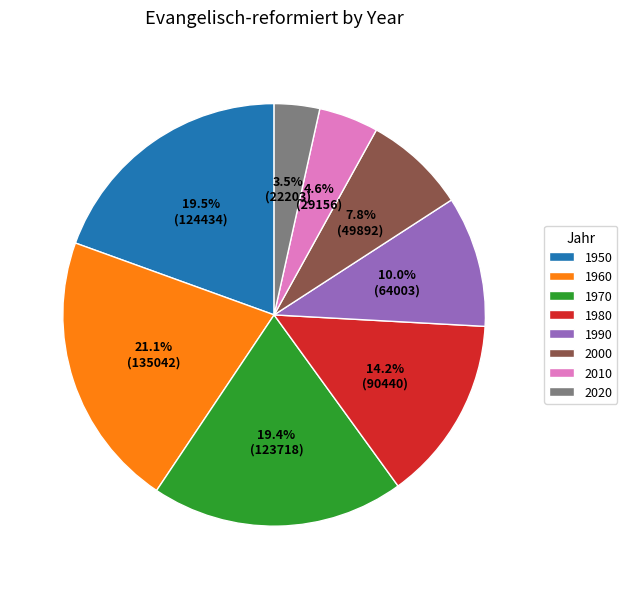

What is the ratio of the value at 1980 to the value at 1990?

1.4